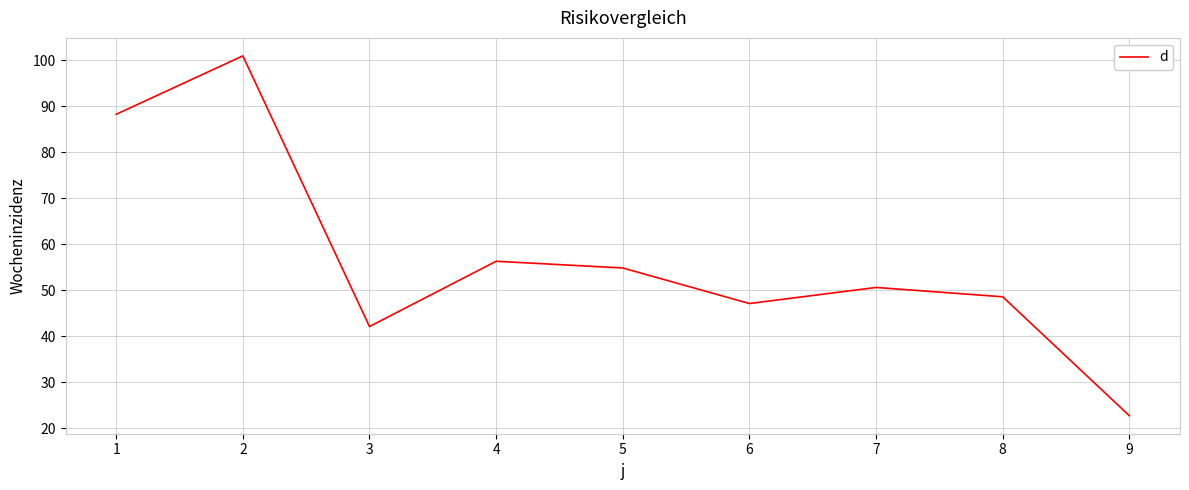

What is the change in value from 3 to 4?

+14.2